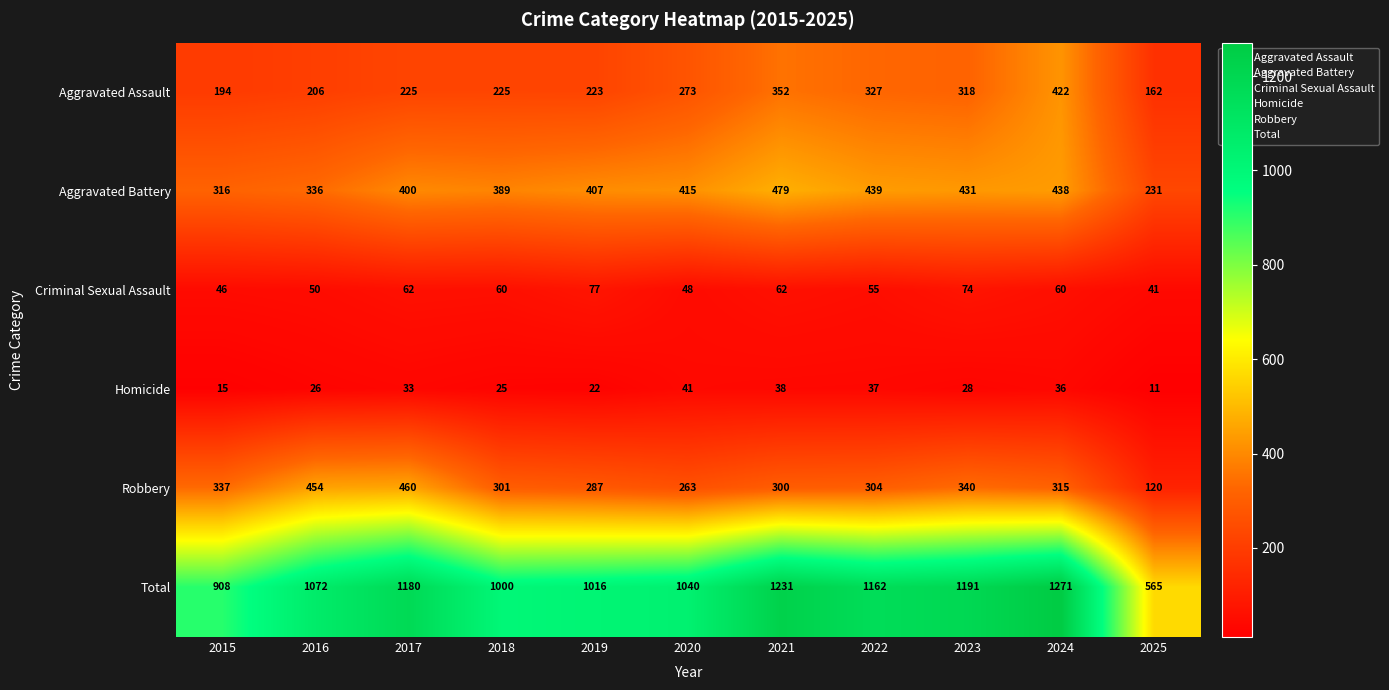

What is the average value of the Homicide series?

28